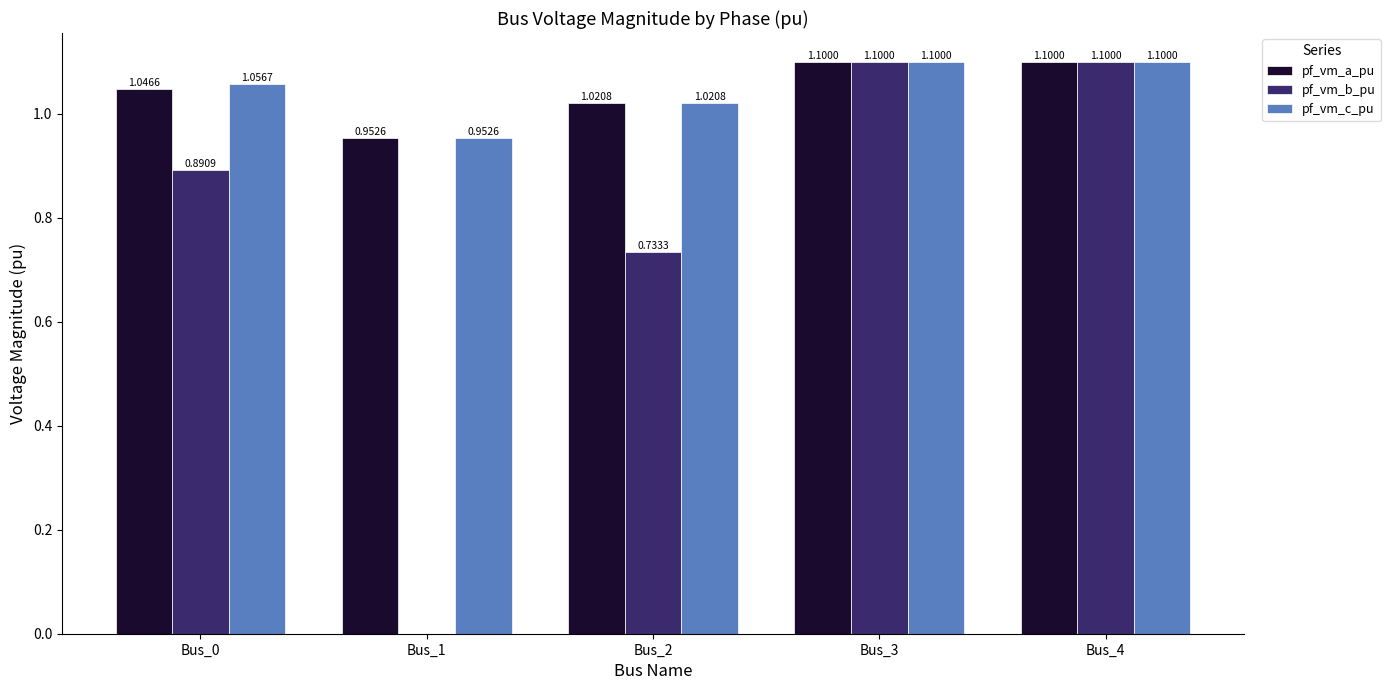

What is the sum of all pf_vm_a_pu values?

5.2